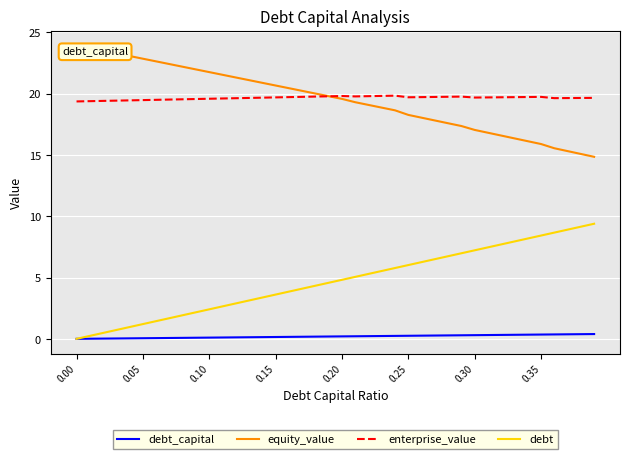

Count the enterprise_value values in the range 19 to 20.

40